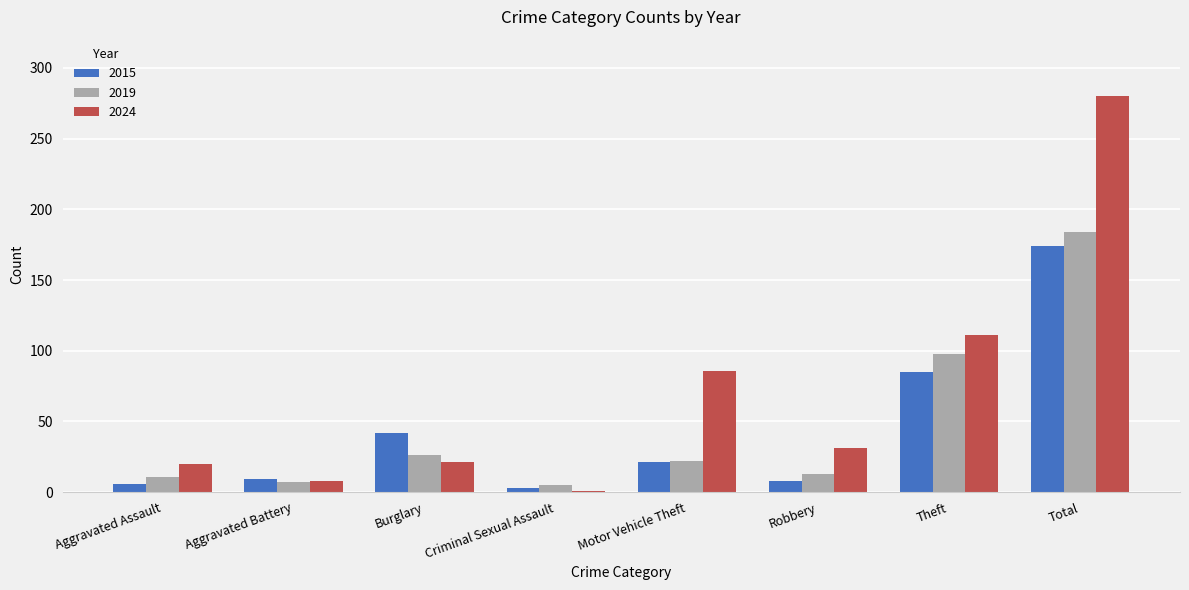

At which label is 2015 closest to 88?

Theft